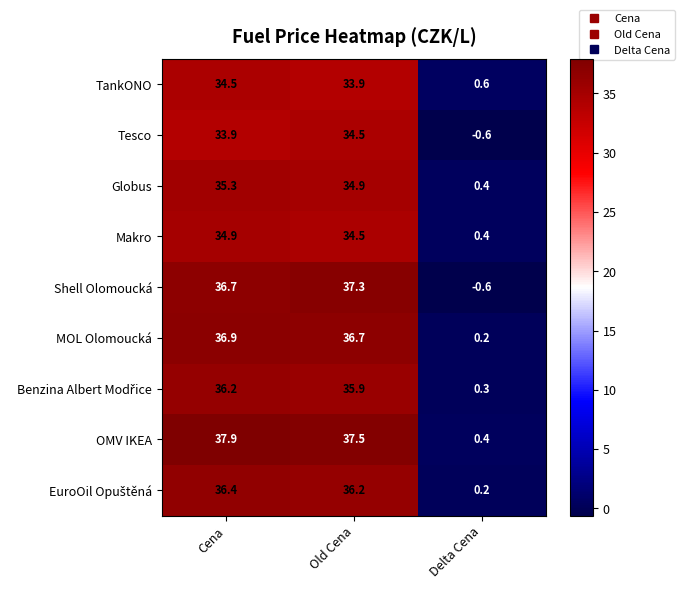

List the labels in order of MOL Olomoucká value, largest first.

Cena, Old Cena, Delta Cena